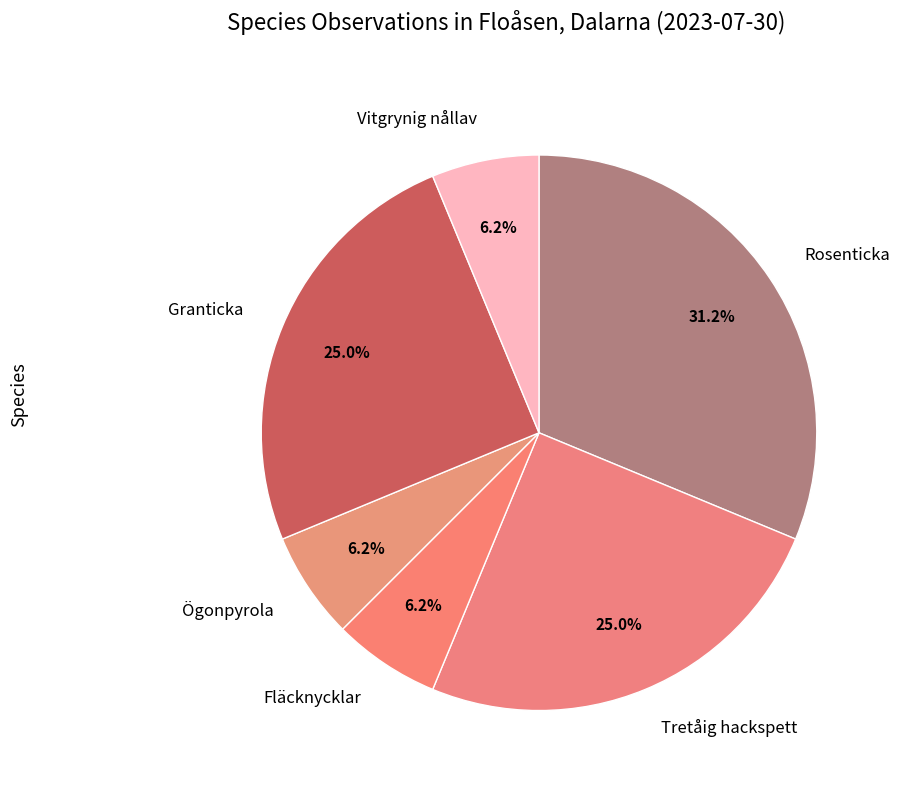

What is the ratio of the value at Fläcknycklar to the value at Rosenticka?

0.2